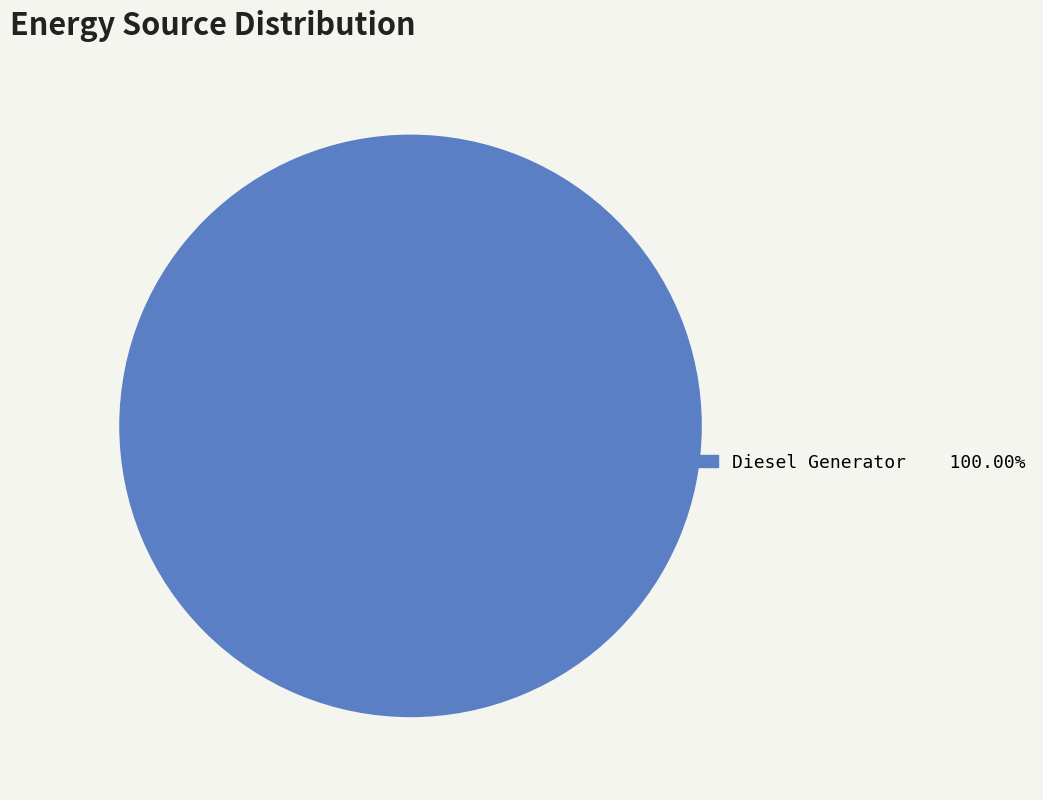

Is there a majority slice in this chart?

Yes